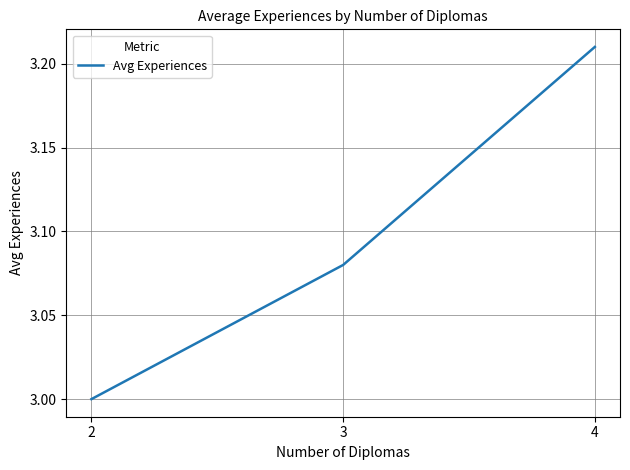

Rank the categories by value from lowest to highest.

2, 3, 4